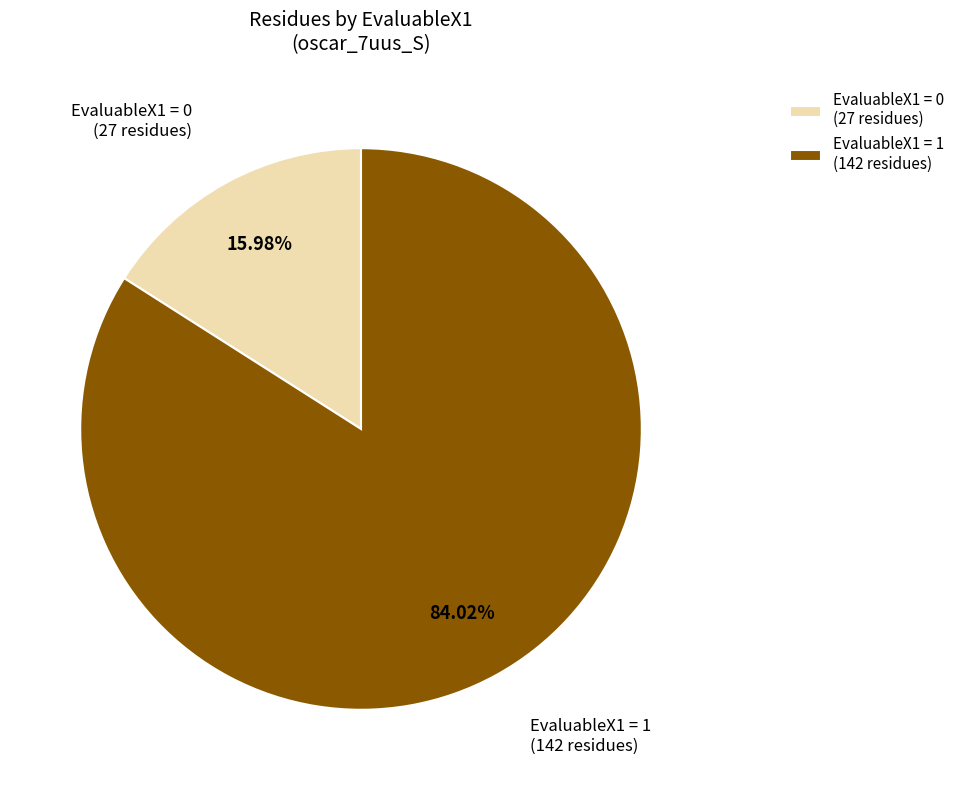

To the nearest percent, what is the difference between the largest and smallest slice percentages?

68%